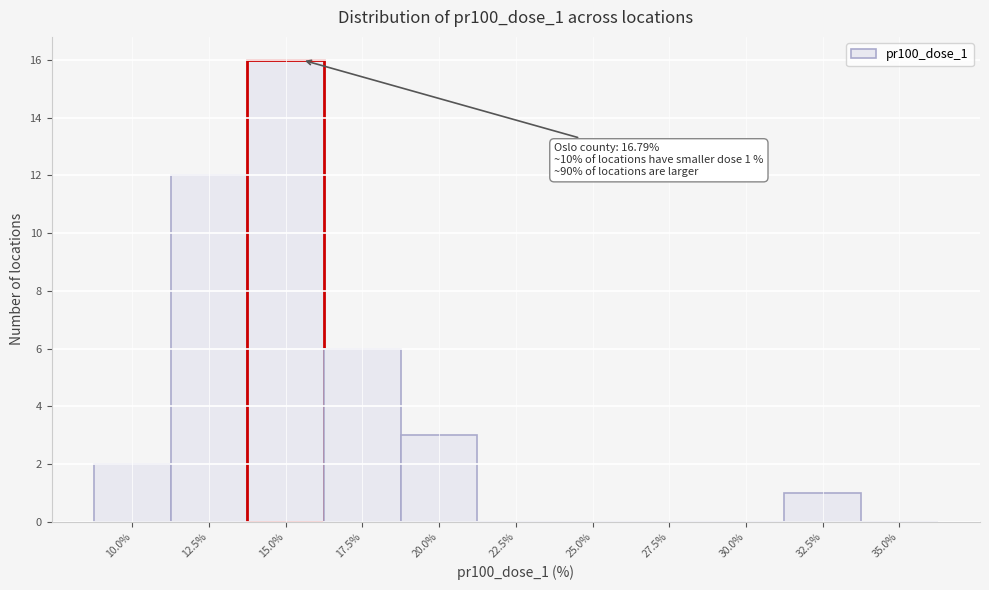

Reading left to right, extract all data points from this chart.

10.0%=2	12.5%=12	15.0%=16	17.5%=6	20.0%=3	22.5%=0	25.0%=0	27.5%=0	30.0%=0	32.5%=1	35.0%=0